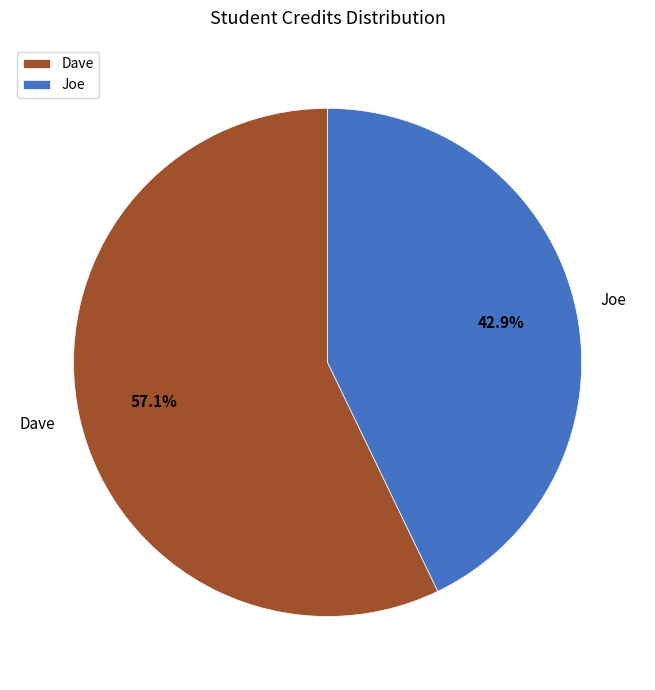

Rank the categories by value from lowest to highest.

Joe, Dave